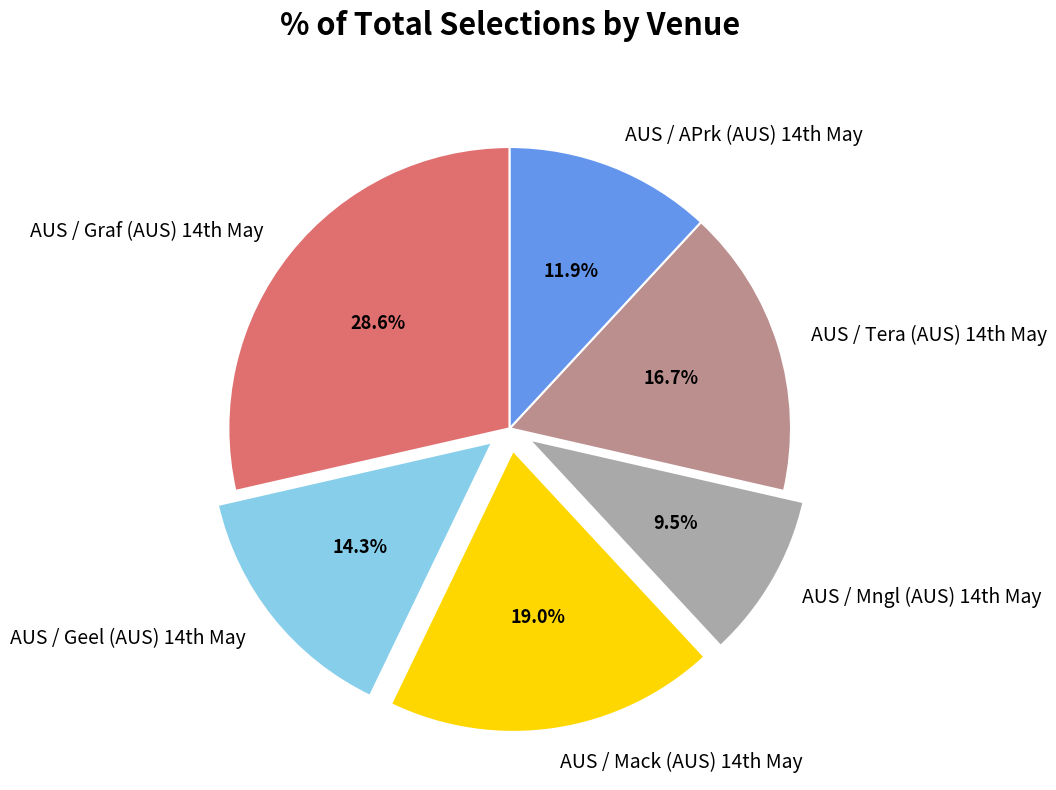

What is the largest slice in the pie chart?

AUS / Graf (AUS) 14th May